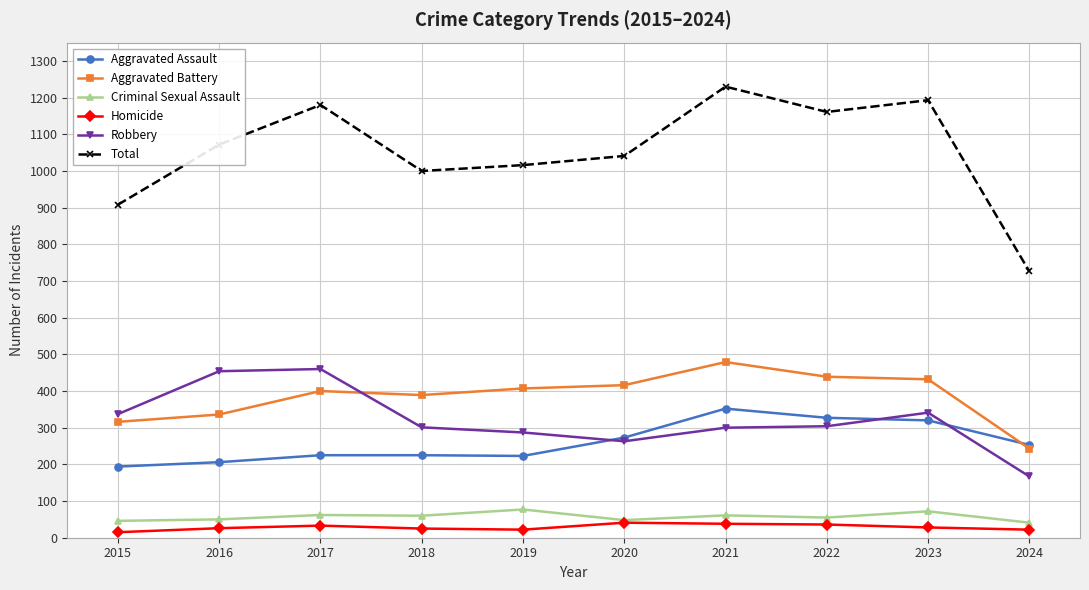

Between 2017 and 2018, which series saw the biggest shift?

Total